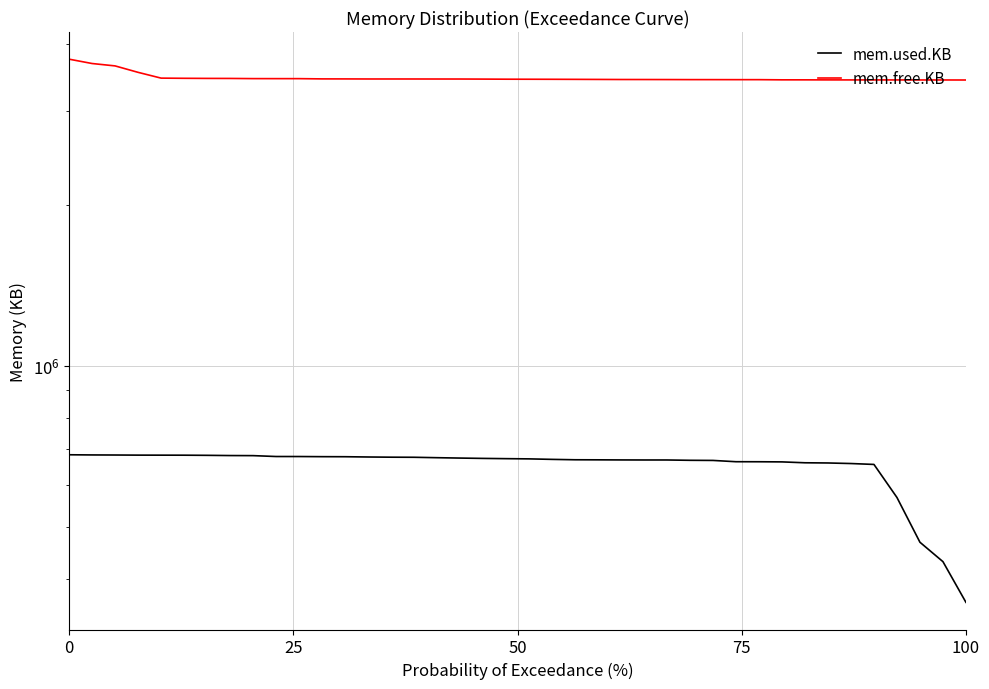

What is the difference between the maximum and second lowest values in the mem.used.KB series?

251516